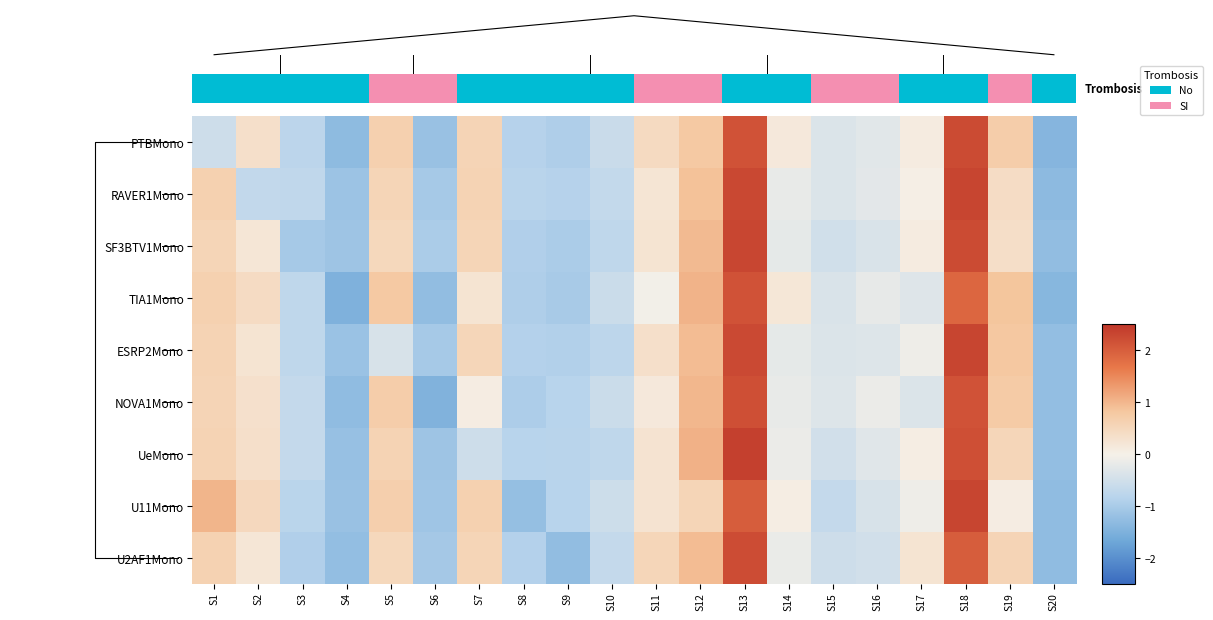

How many values in the RAVER1Mono series are below 0?

11